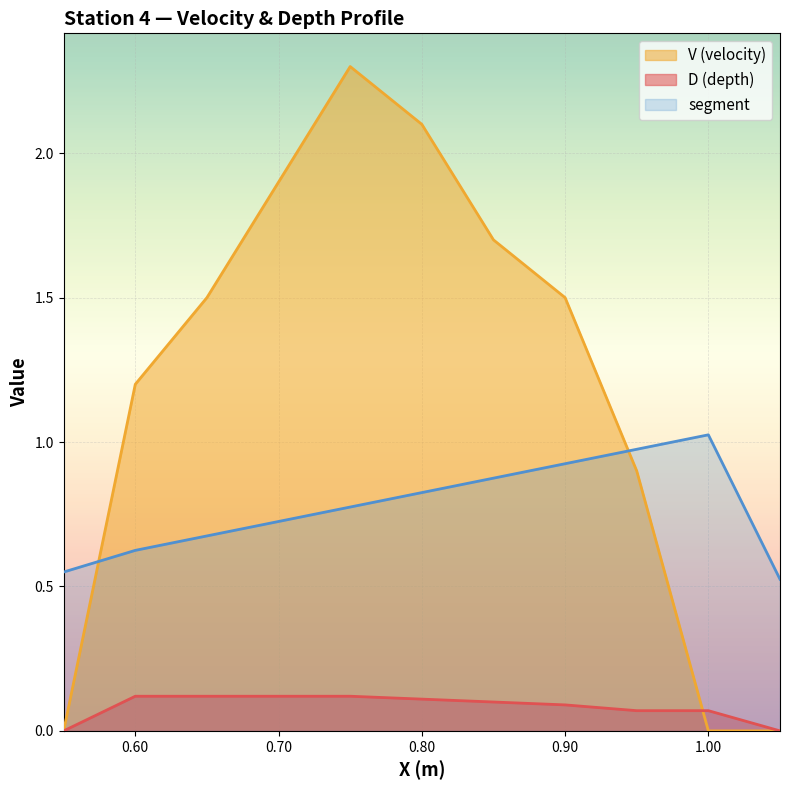

Rank the categories by V (velocity) value from highest to lowest.

0.75, 0.8, 0.7, 0.85, 0.65, 0.9, 0.6, 0.95, 0.55, 1.0, 1.05